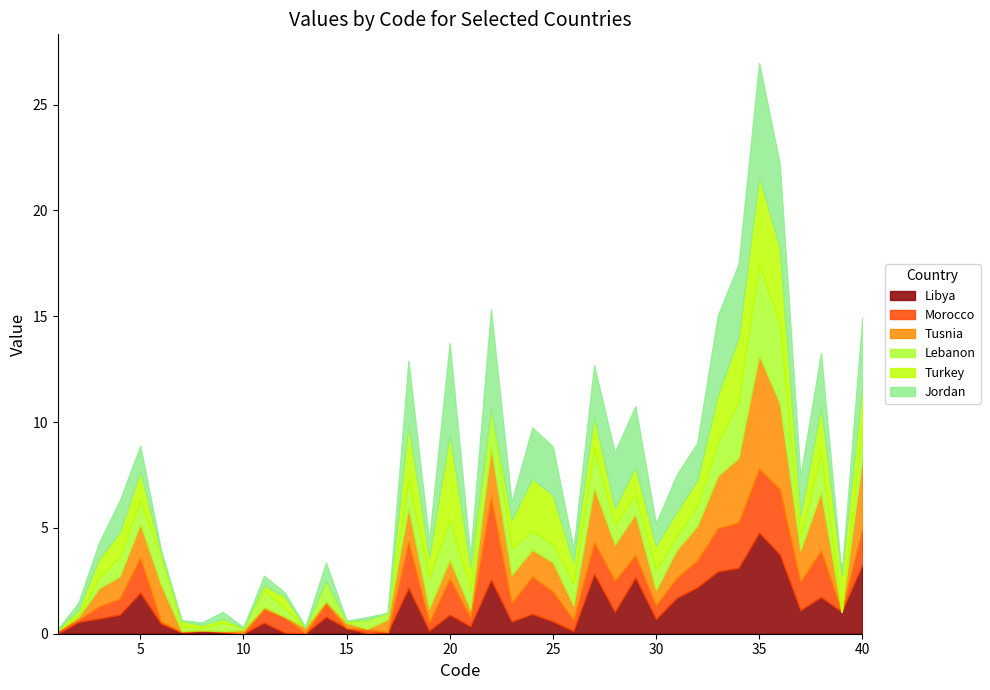

Where is Morocco nearest to the value 1?

29